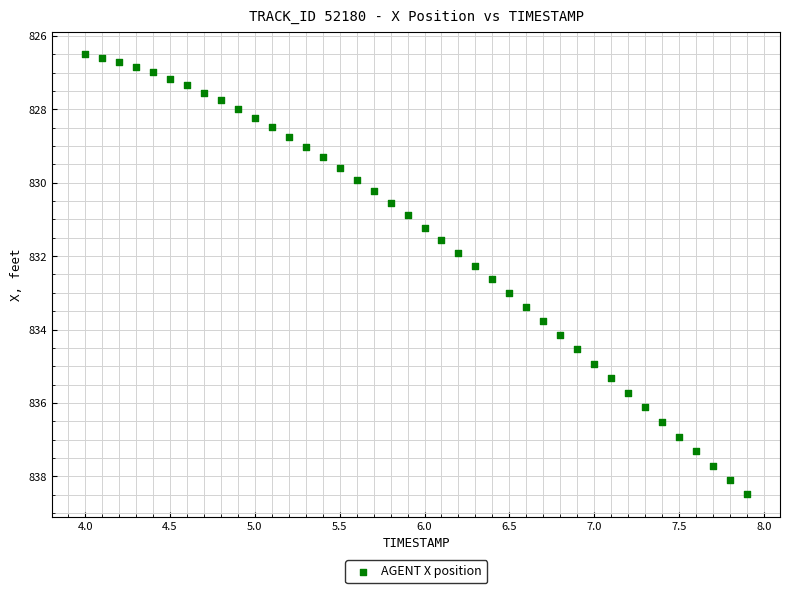

What is the range of Y values (max minus min)?

12.0